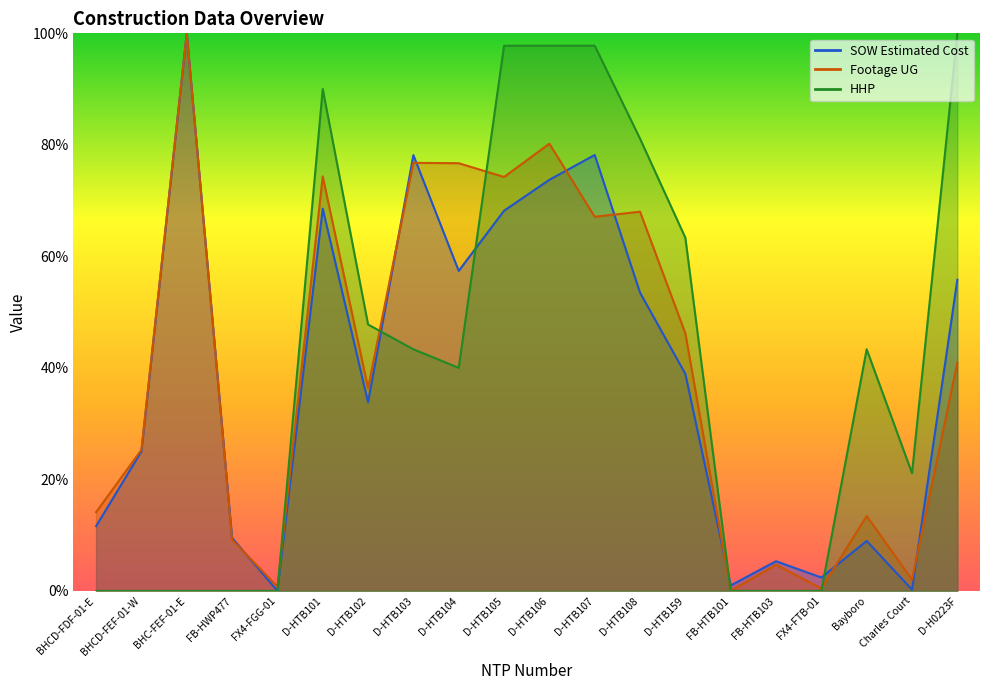

Rank the series at BHC-FEF-01-E from highest to lowest value.

SOW Estimated Cost, Footage UG, HHP